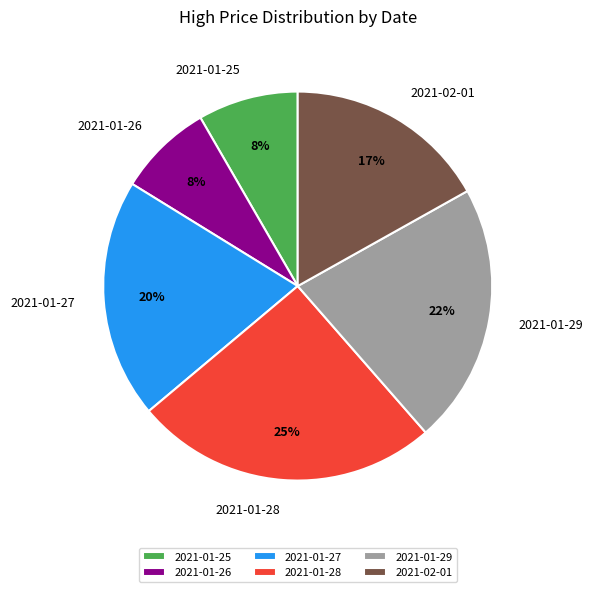

What percentage is the 2021-01-29 slice, to the nearest percent?

22%